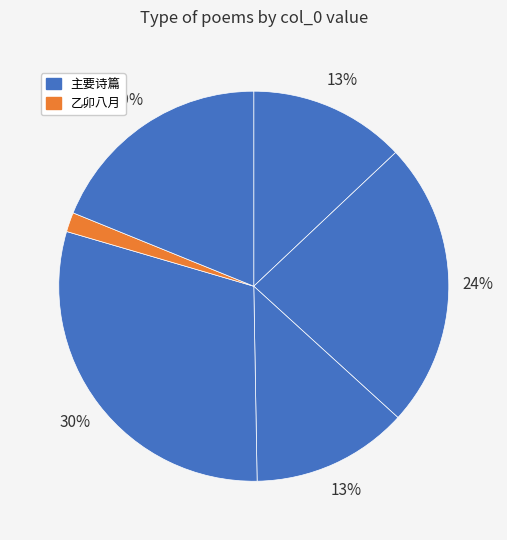

How many segments does this pie chart have?

6